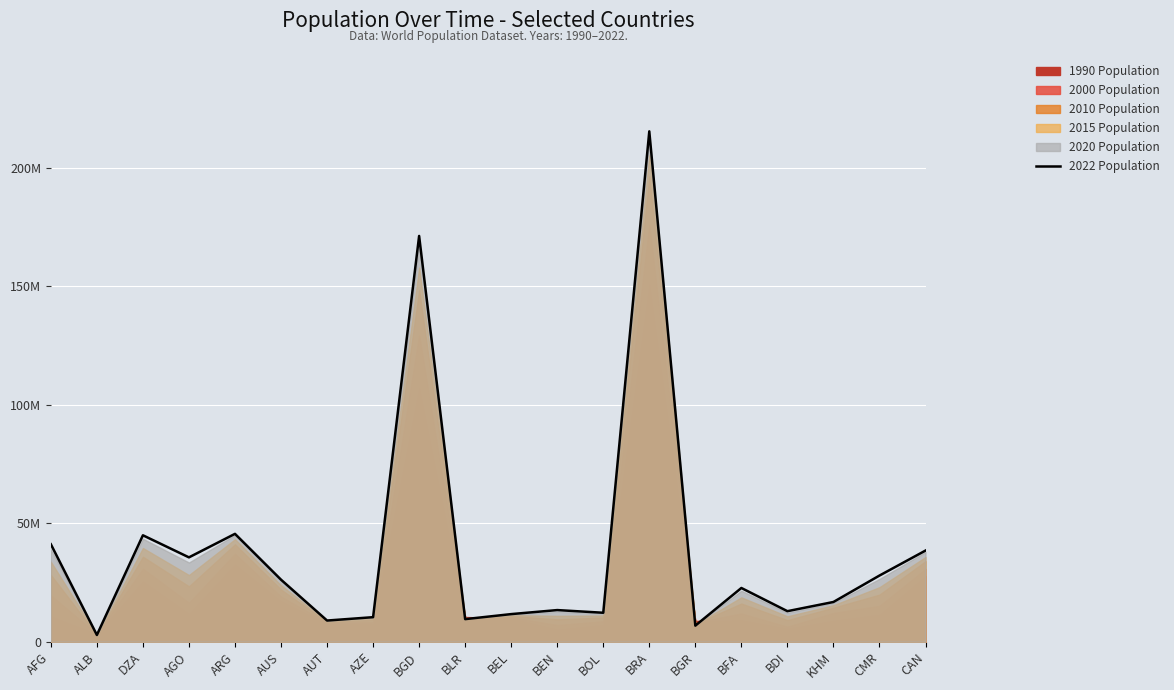

Reading left to right, what are all the values shown in this chart?

41128771	2842321	44903225	35588987	45510318	26177413	8939617	10358074	171186372	9534954	11655930	13352864	12224110	215313498	6781953	22673762	12889576	16767842	27914536	38454327